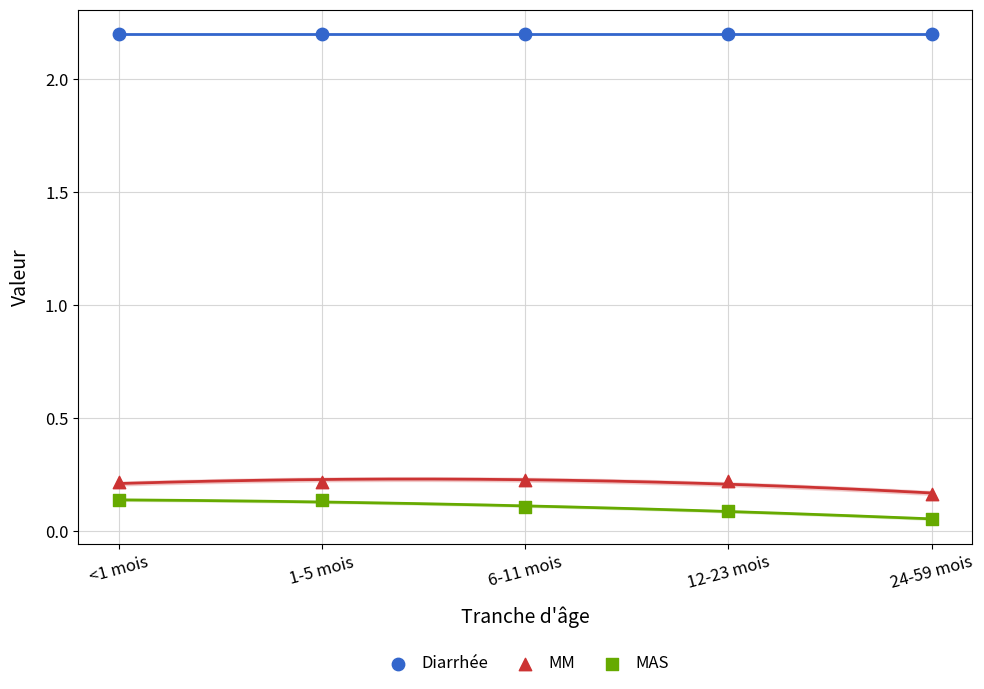

Which series contains the highest Y value?

Diarrhée